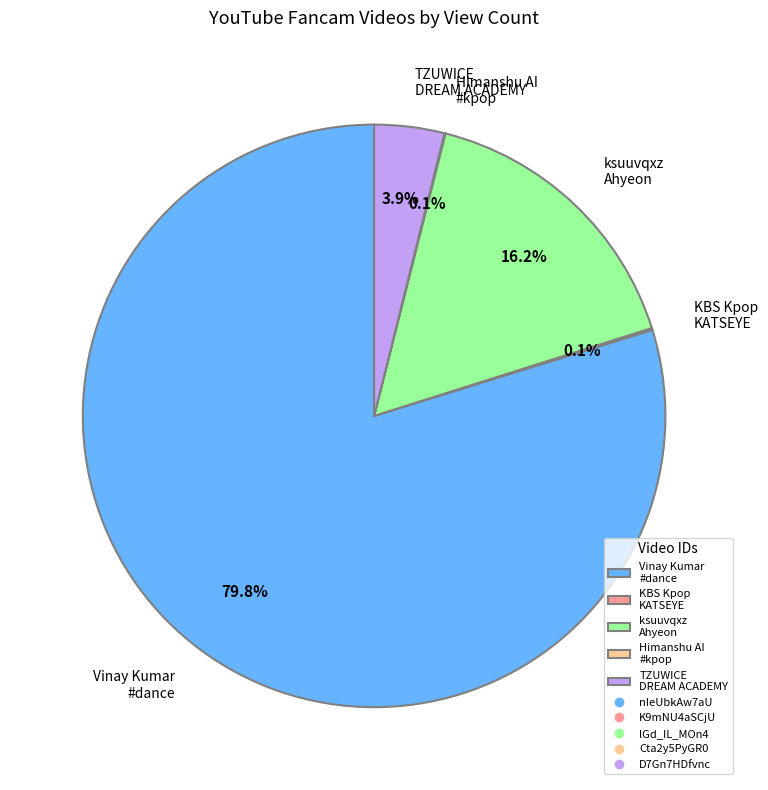

To the nearest percent, what is the average slice percentage?

20%